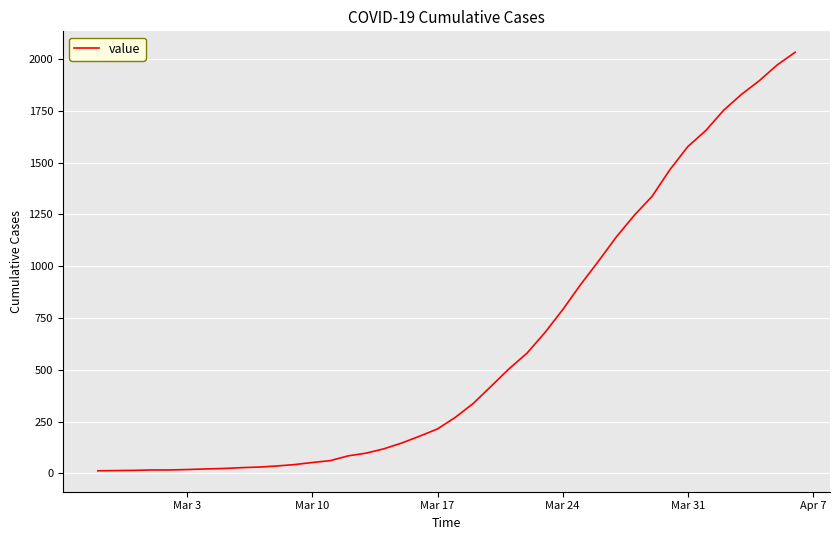

What is the greatest value displayed?

2032